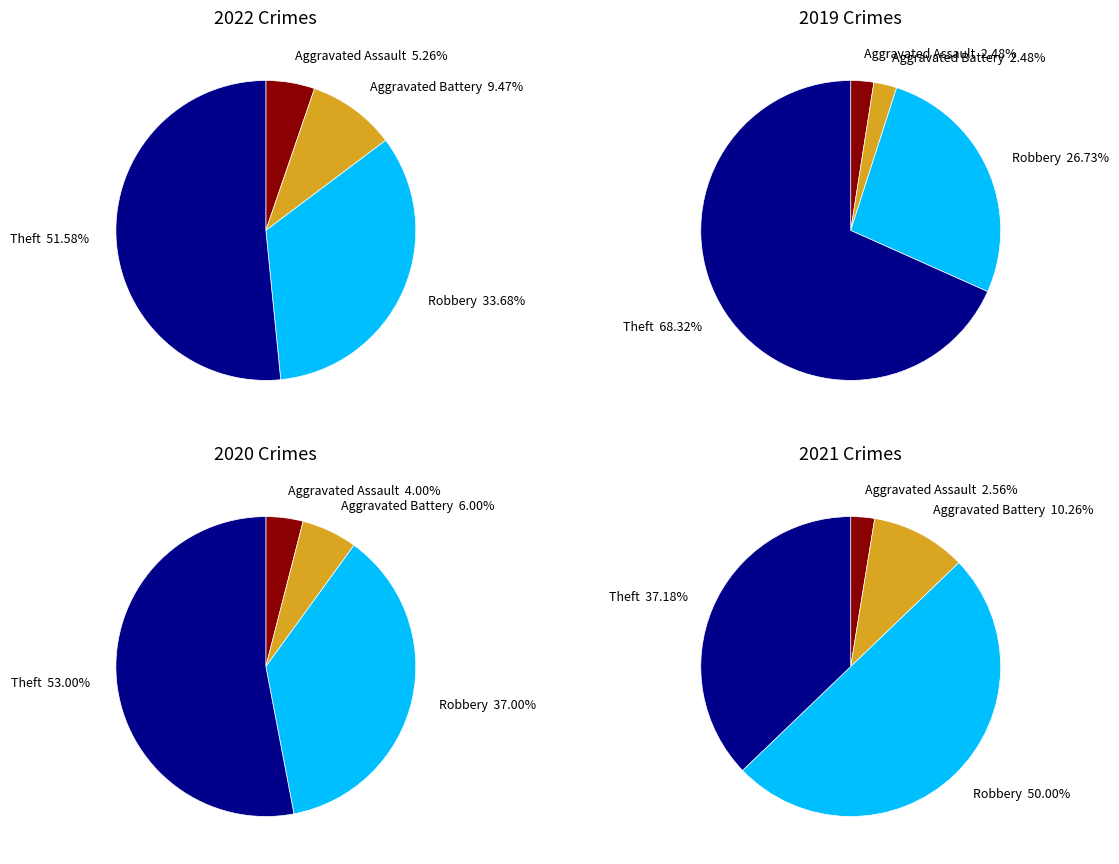

Is it true that values_2022 is 11% of the pie?

False